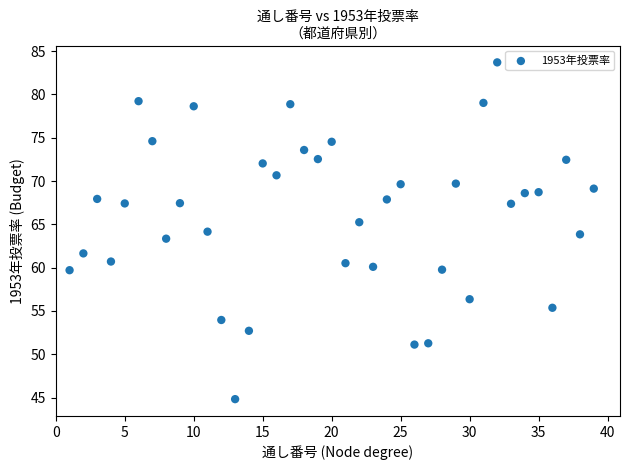

What is the range of Y values (max minus min)?

38.9